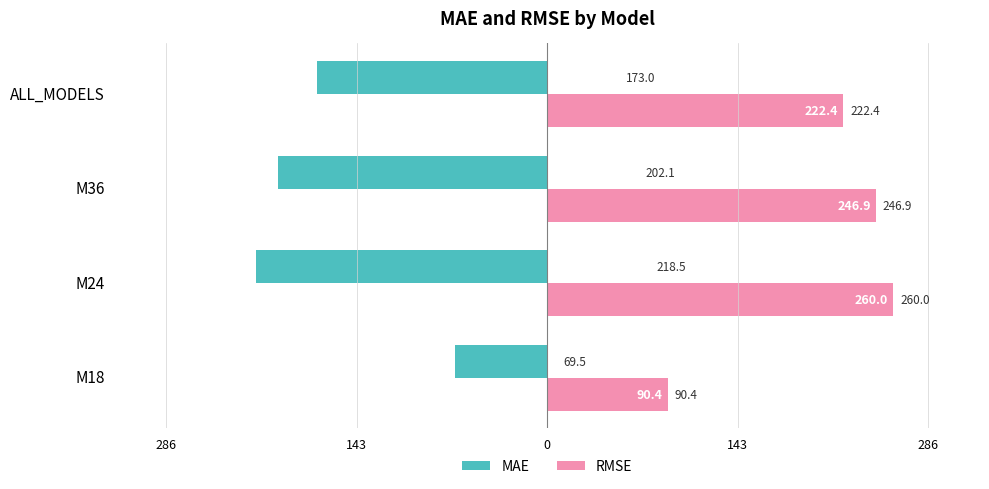

What are all the series names shown in the legend?

MAE, RMSE